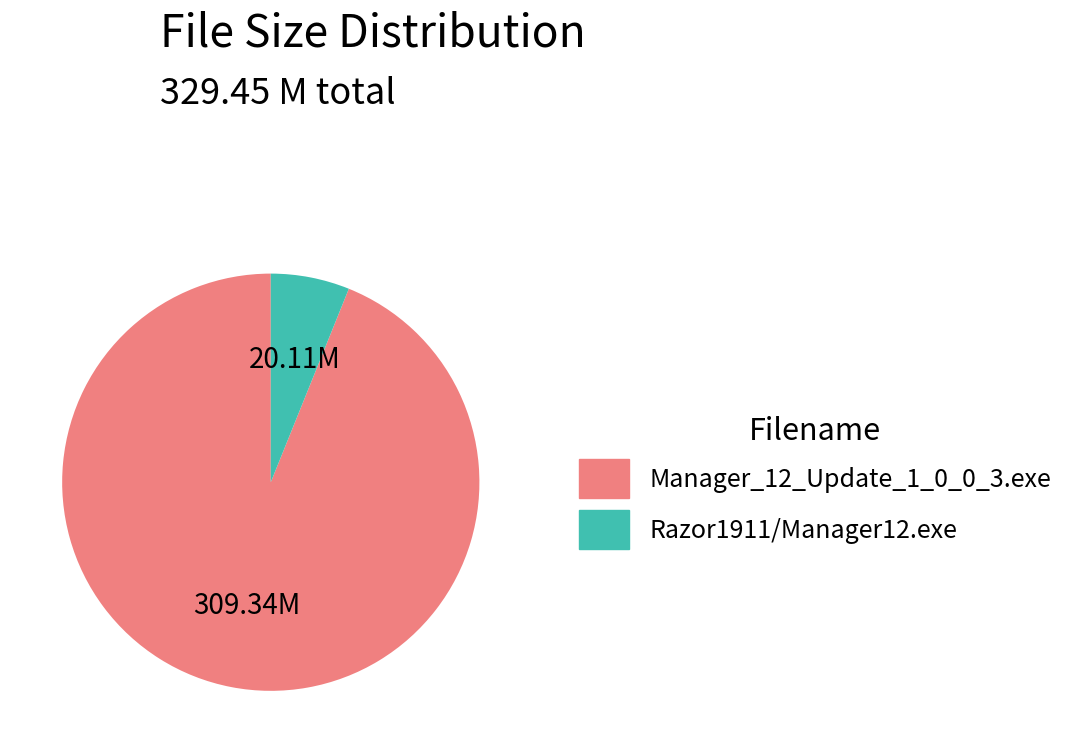

Rank the categories by value from highest to lowest.

Manager_12_Update_1_0_0_3.exe, Razor1911/Manager12.exe